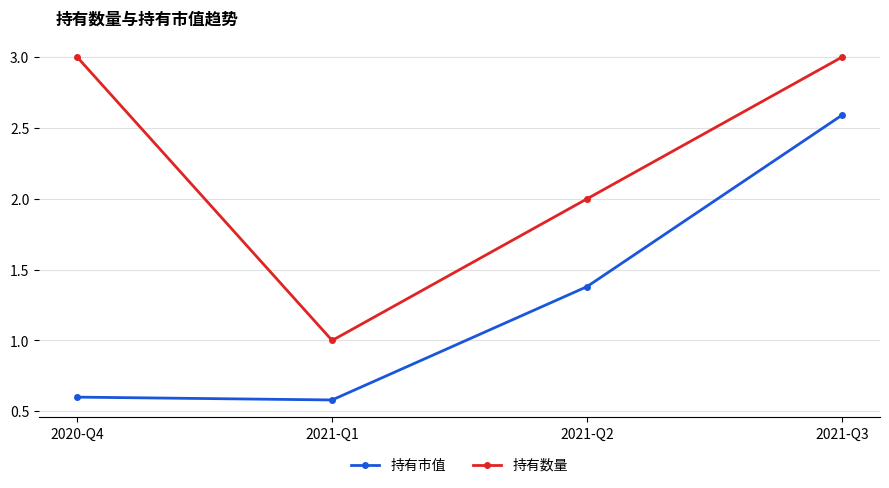

What is the minimum value for 持有数量?

1.0